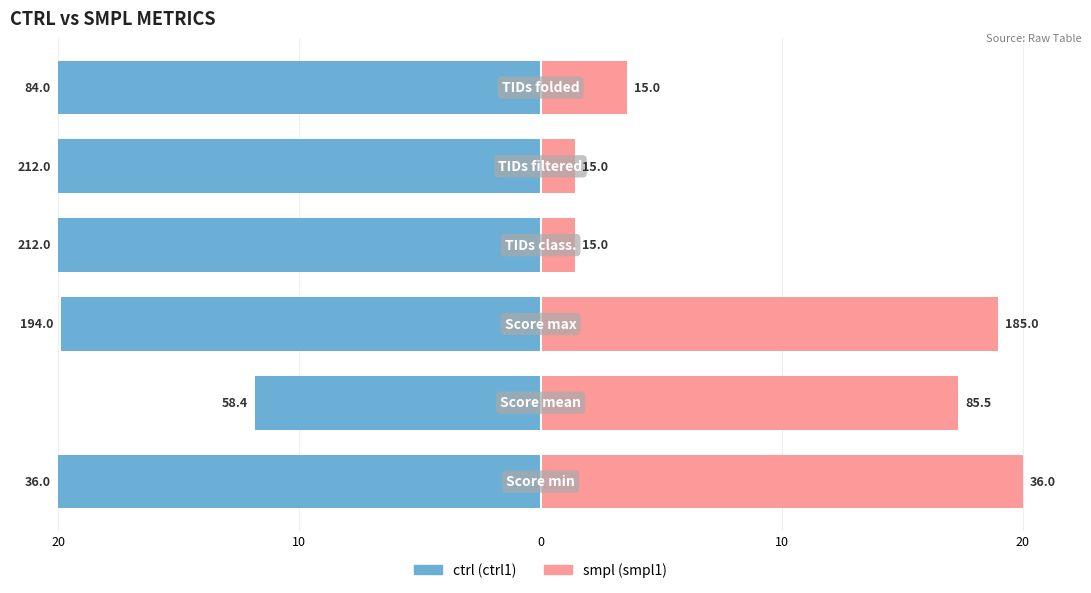

Reading right to left, extract all data points from this chart.

ctrl: -20.0	-20.0	-20.0	-19.9	-11.8	-20.0
smpl: 3.6	1.4	1.4	19.0	17.3	20.0